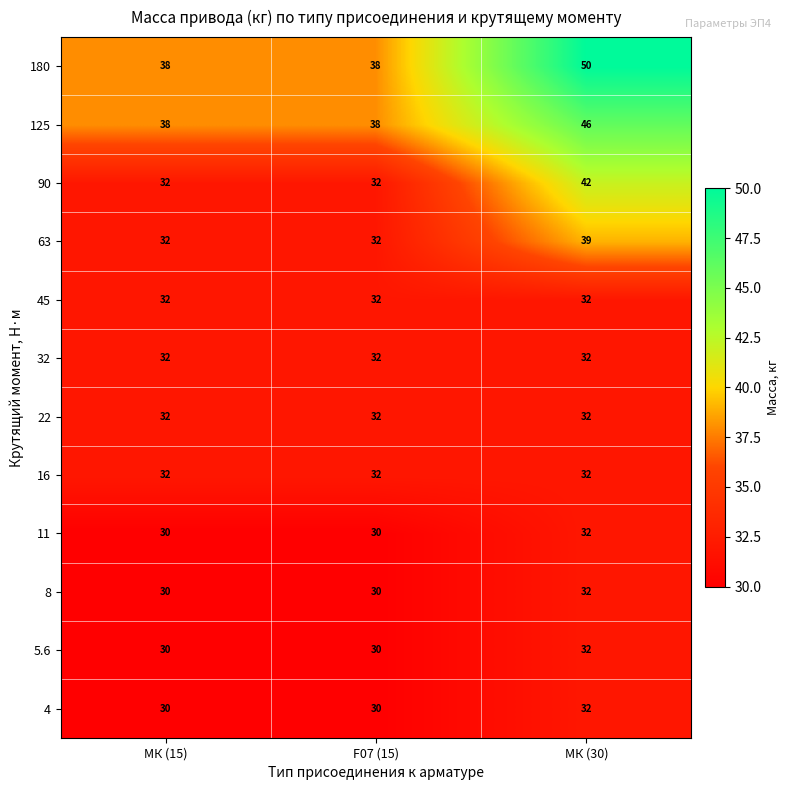

The 22 series shows 32 at МК (15). True or false?

True